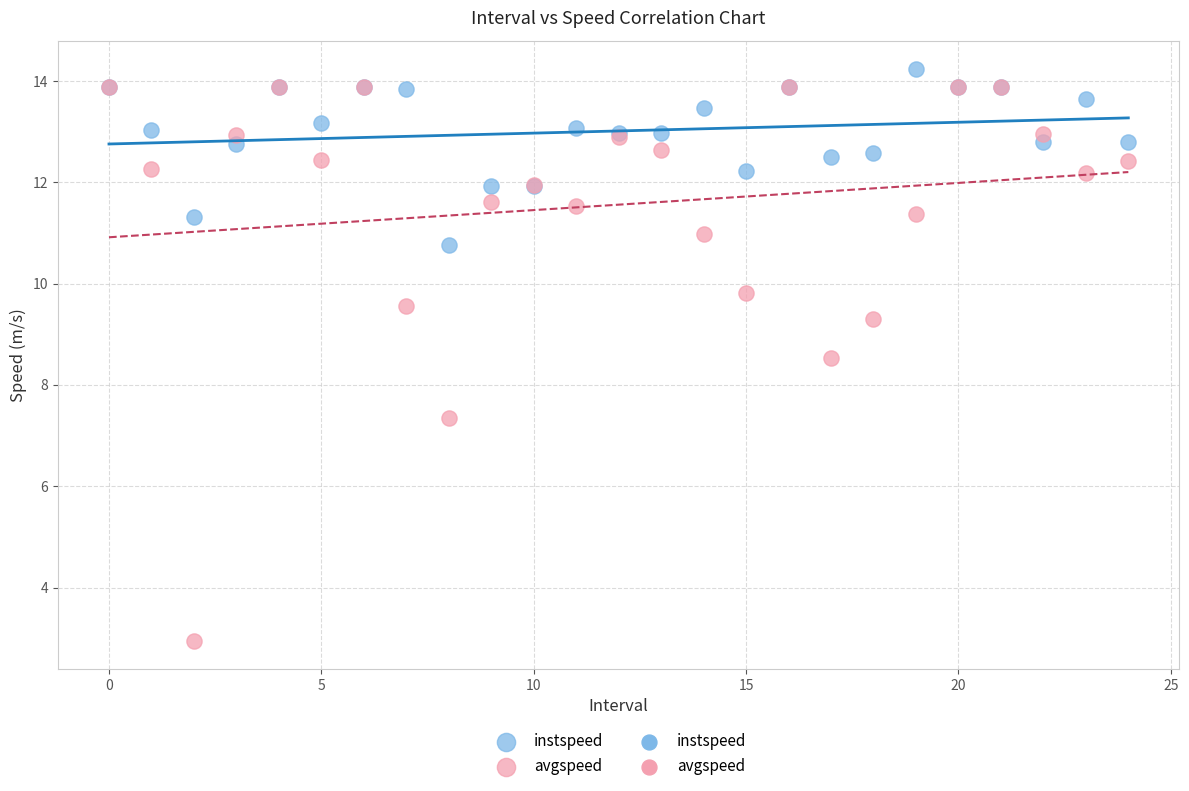

Which series reaches the maximum Y coordinate?

instspeed